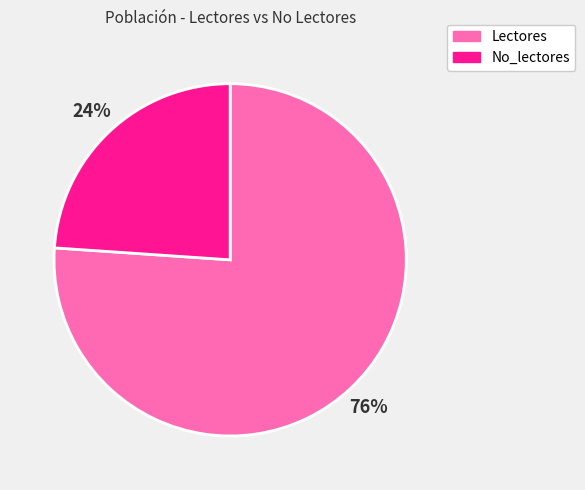

Which category has the smallest portion of the pie?

No_lectores